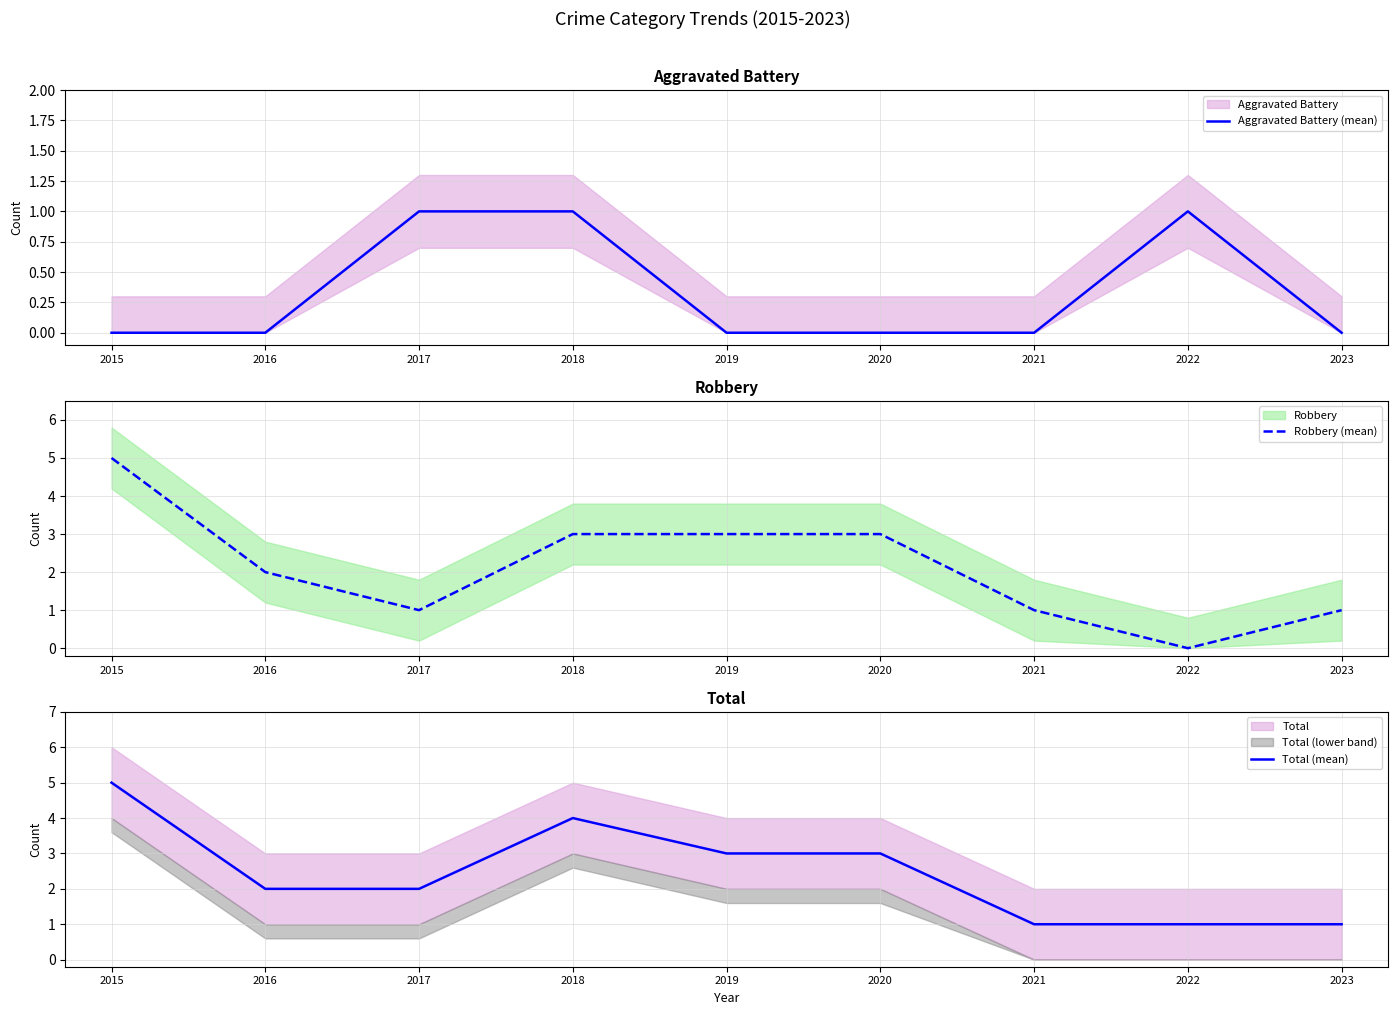

How many Total (mean) values are between 1 and 3?

7